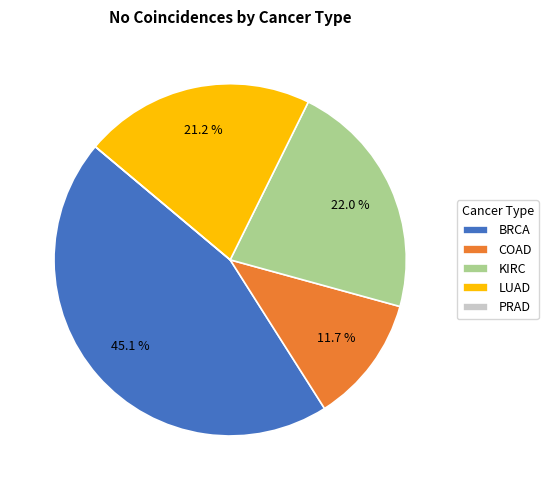

Approximately how many times larger is the value at LUAD compared to KIRC?

1.0